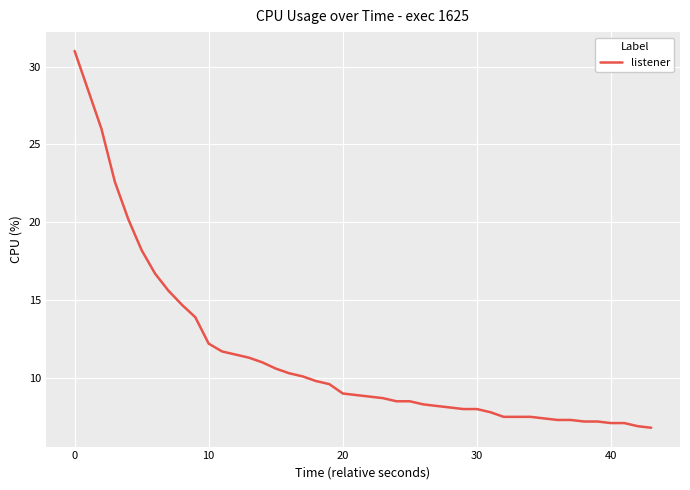

What is the smallest value displayed?

6.8